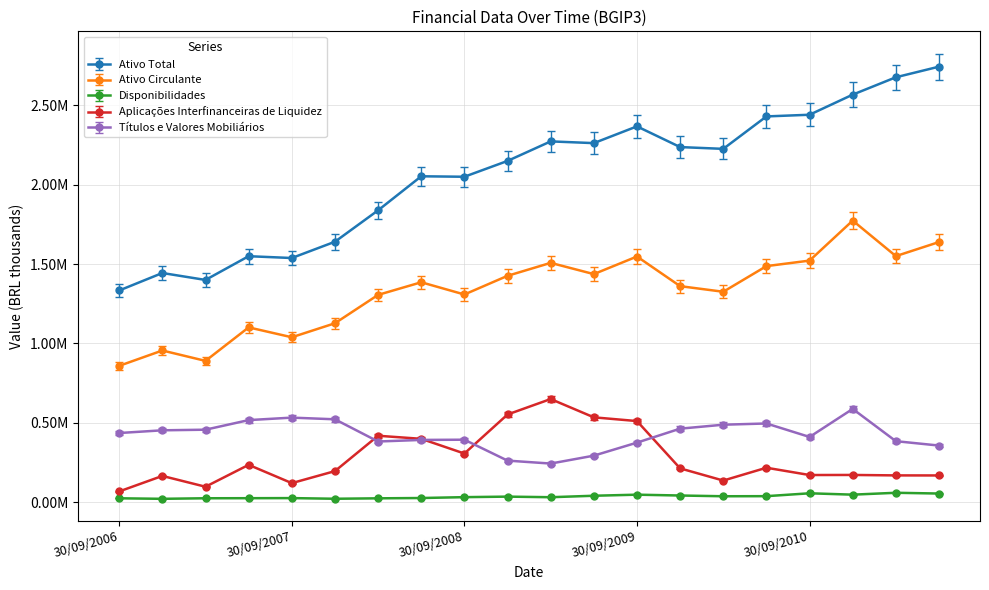

What is the greatest value displayed?

2744703.0